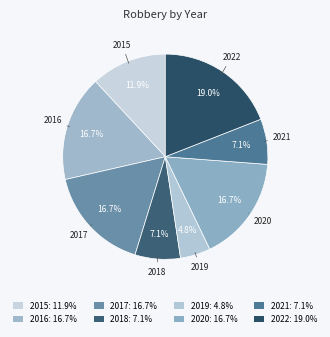

What percentage is the 2016 slice, to the nearest percent?

17%